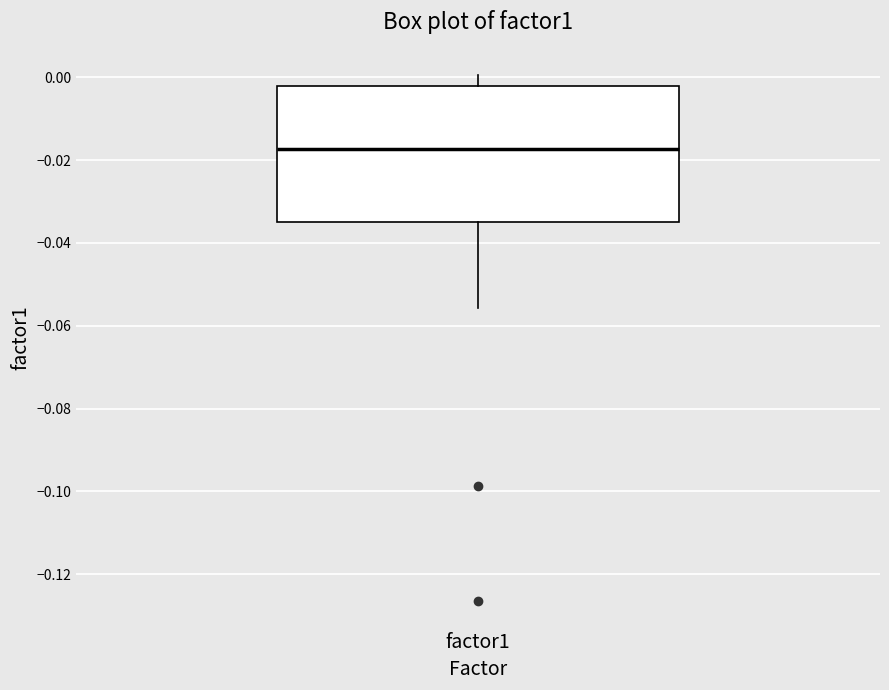

Where does the lower whisker of the box for factor1 end on the y-axis? The values are not printed on the chart, so give them approximately, as read against the axis.

-0.056